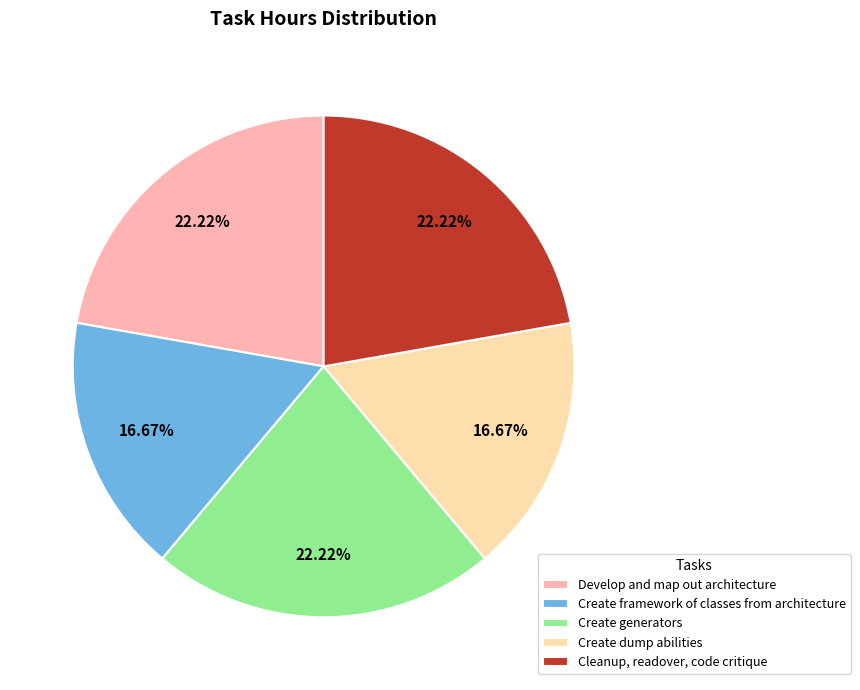

What percentage is the Cleanup, readover, code critique slice, to the nearest percent?

22%